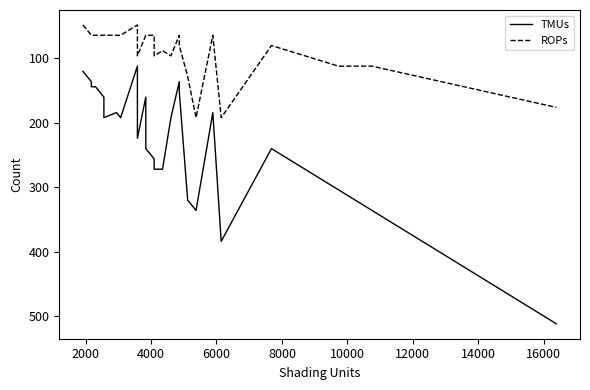

At how many categories does at least one series exceed 93?

40